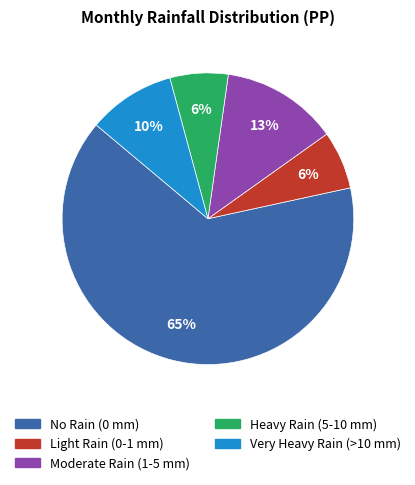

Count the number of slices in the pie.

5